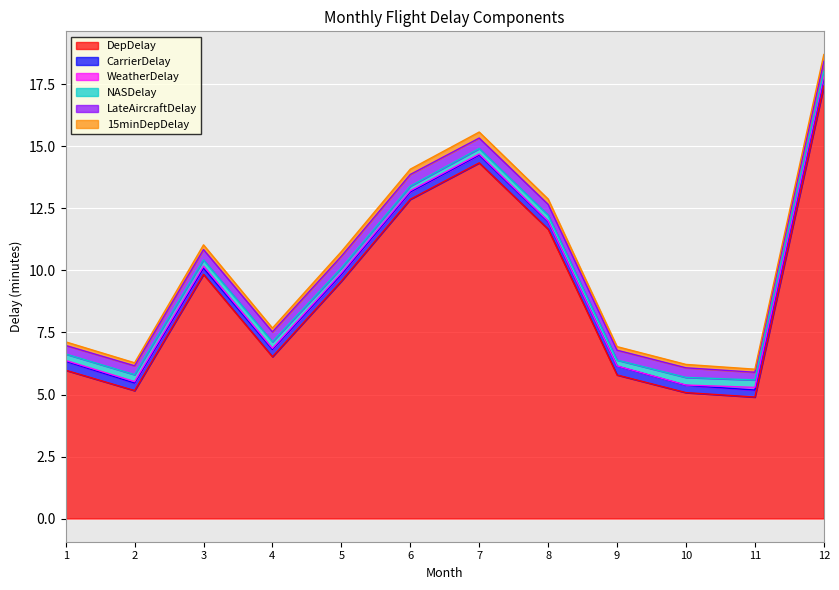

At how many categories does at least one series exceed 6?

7